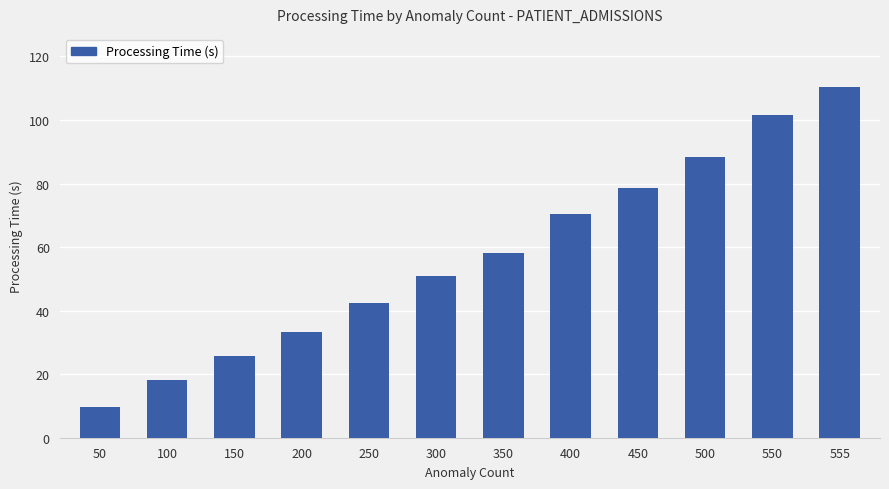

How many data points are less than 58?

6